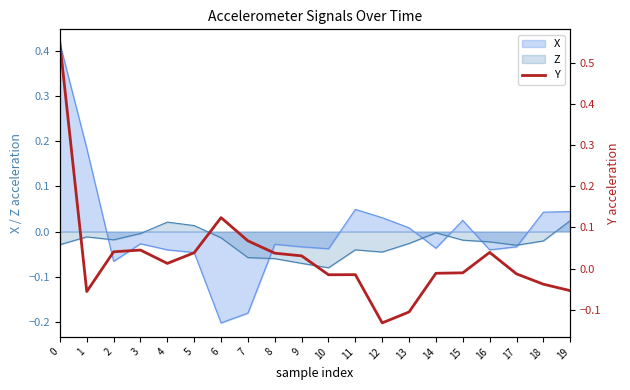

Is it true that the value at 13 is -0.1?

False